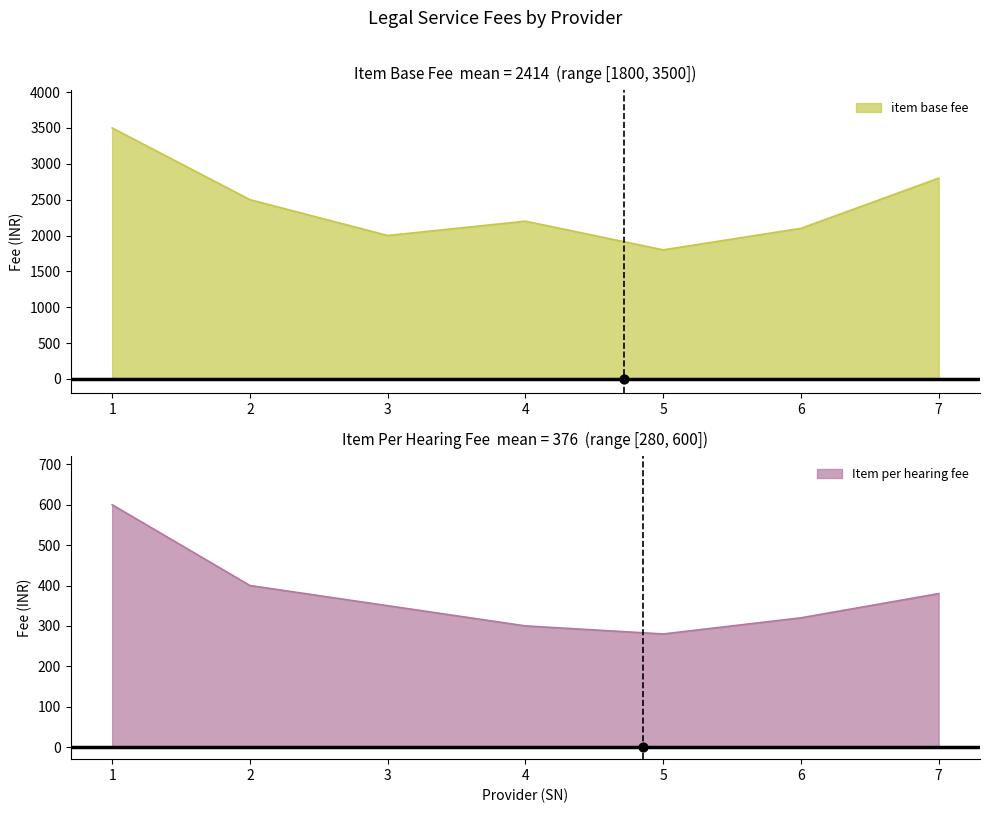

Is the value of item base fee at 2 greater than the value of Item per hearing fee at 5?

Yes